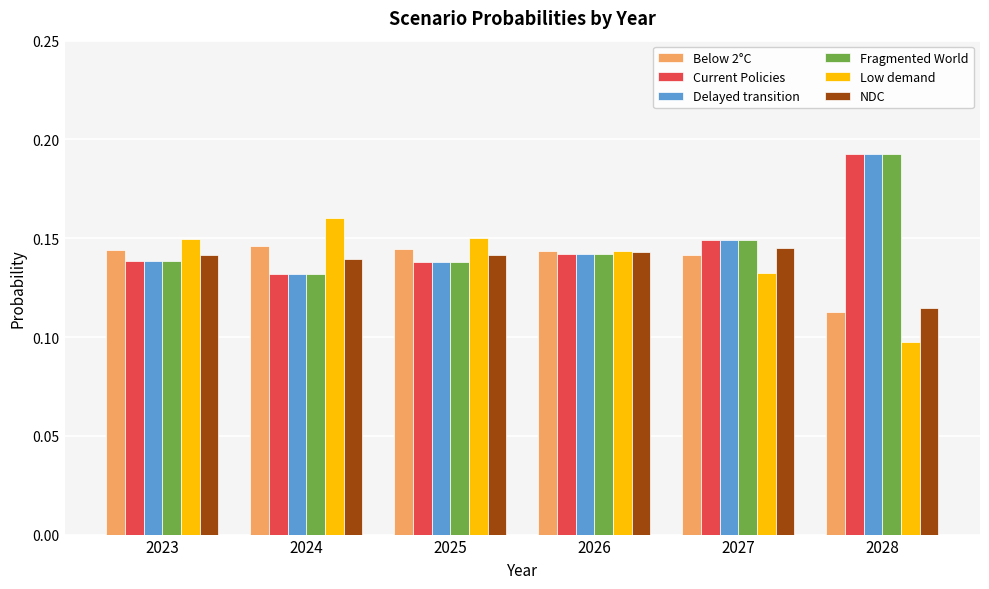

What are all the series names shown in the legend?

Below 2°C, Current Policies, Delayed transition, Fragmented World, Low demand, NDC